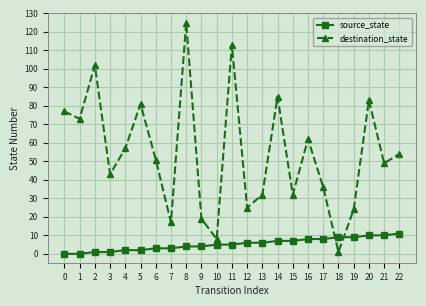

Rank the series by their average value, from lowest to highest.

source_state, destination_state